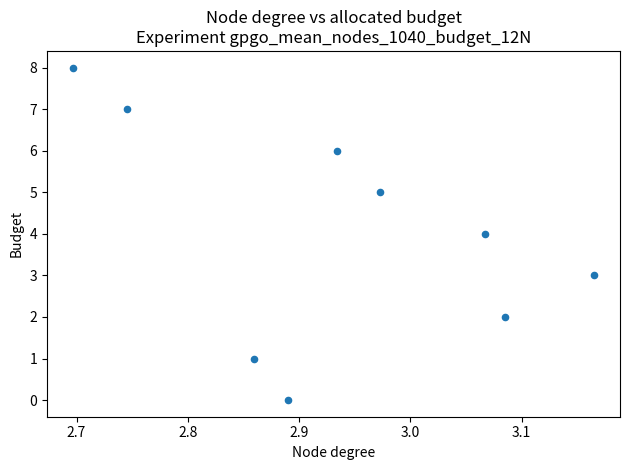

What is the range of Y values (max minus min)?

8